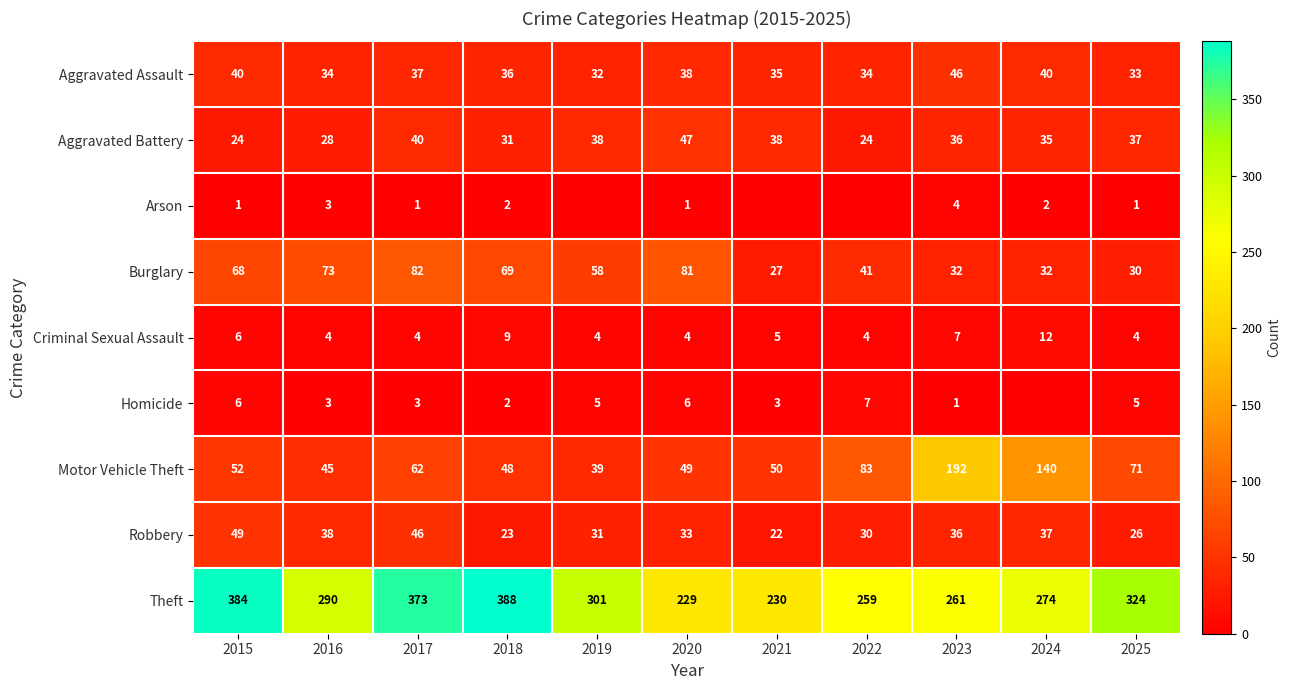

What is the approximate value of Burglary at 2025, to the nearest 5?

30